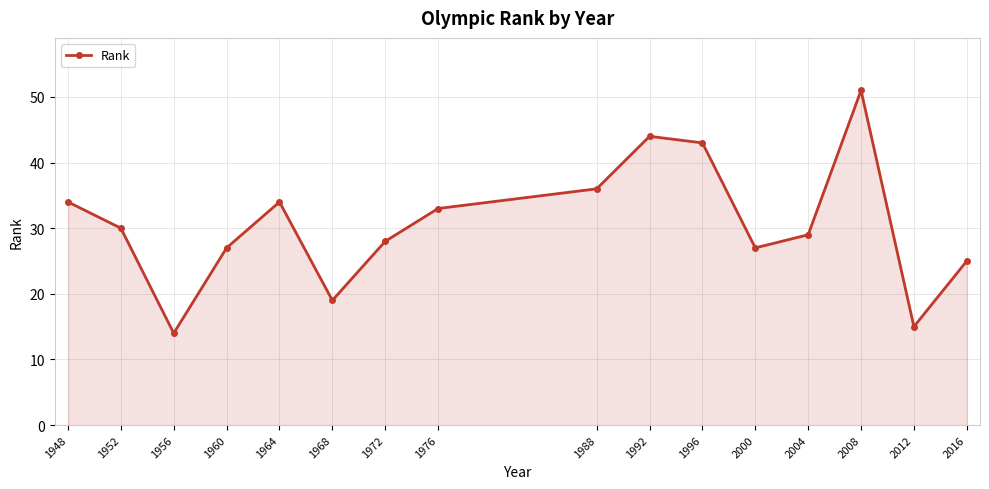

How many lines are shown in the chart?

1